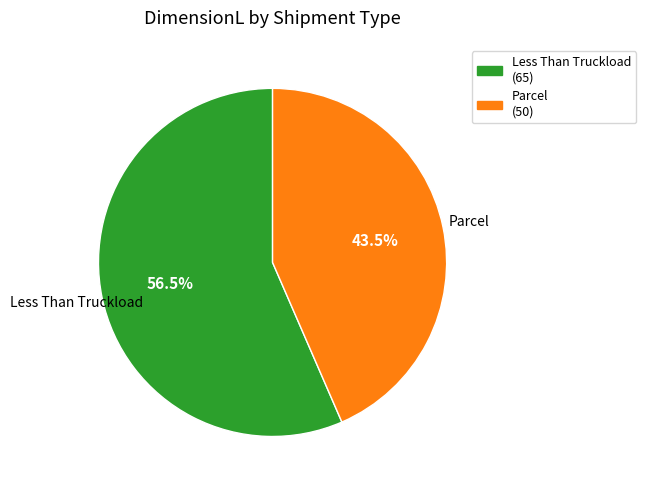

To the nearest percent, what is the difference between the largest and smallest slice percentages?

13%